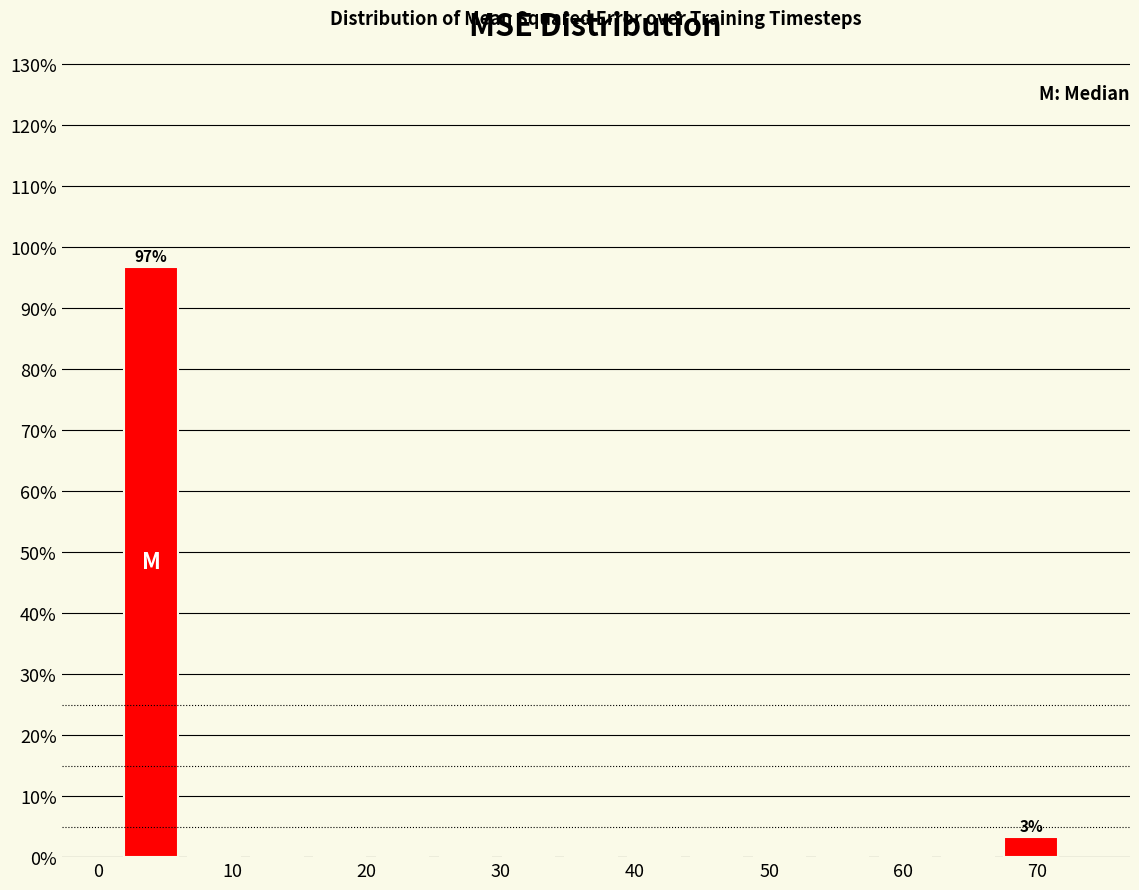

Which range on the x-axis has the tallest bar?

2 to 7